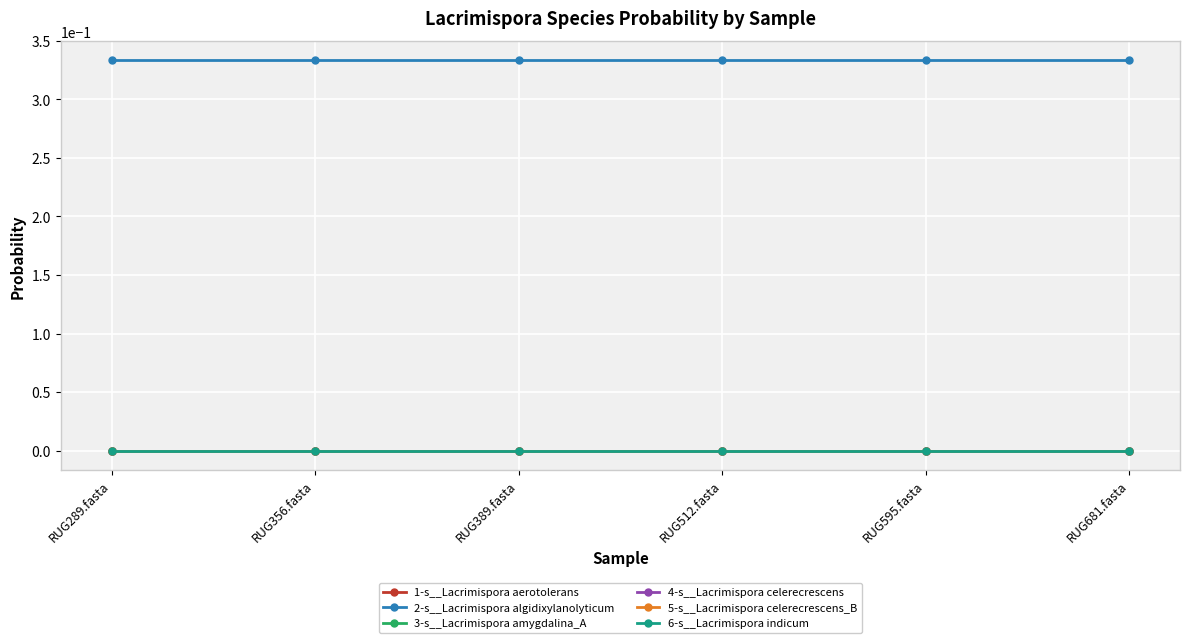

Does the chart have visible grid lines?

Yes